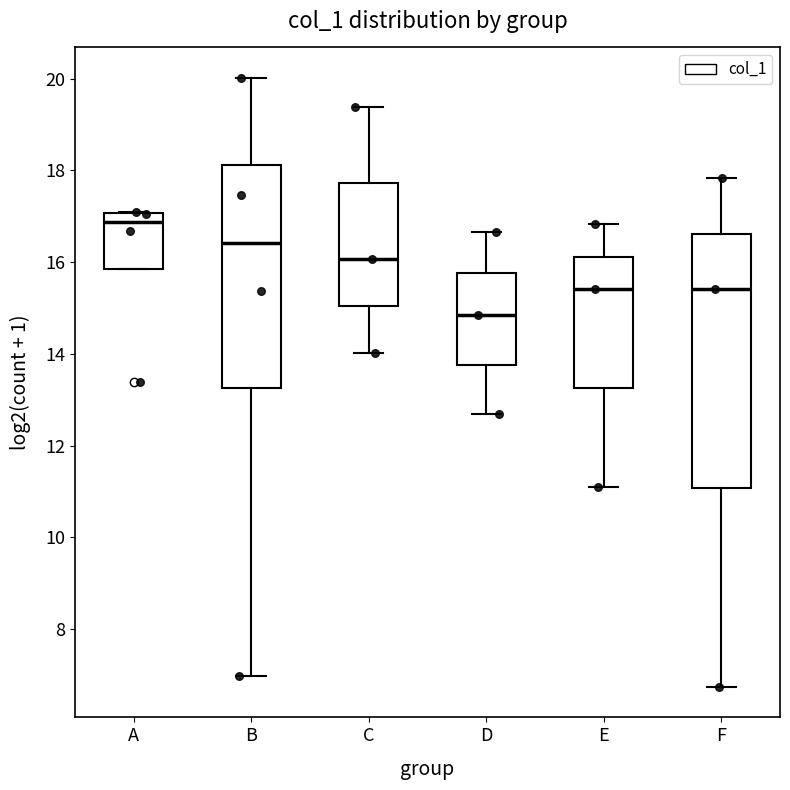

Which box has the highest median line?

A